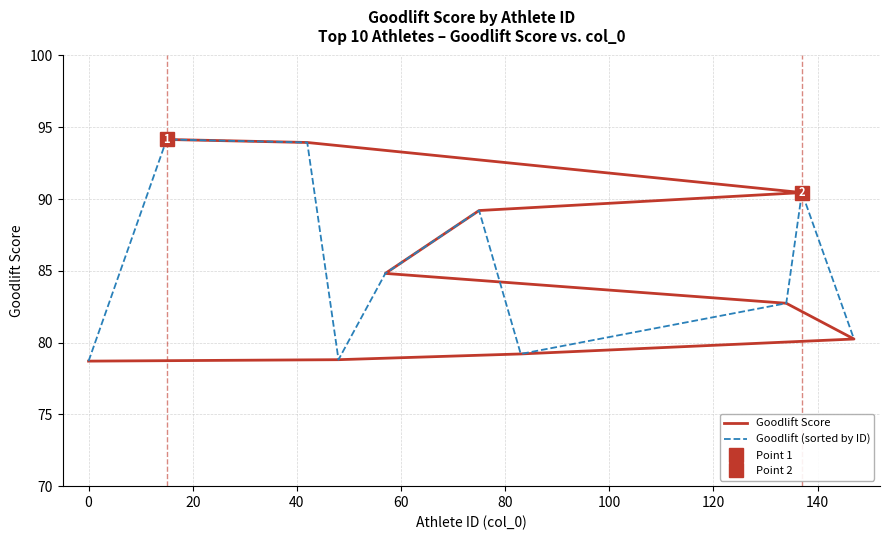

Which series has the largest range (max minus min)?

Goodlift Score